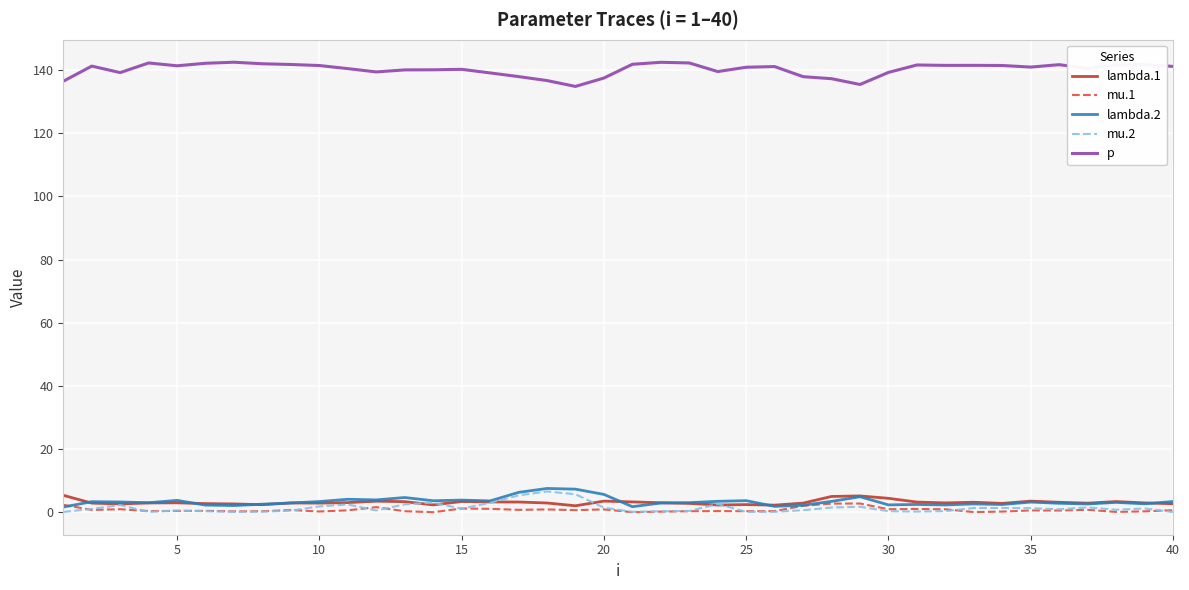

What is the highest value of the p series?

142.5